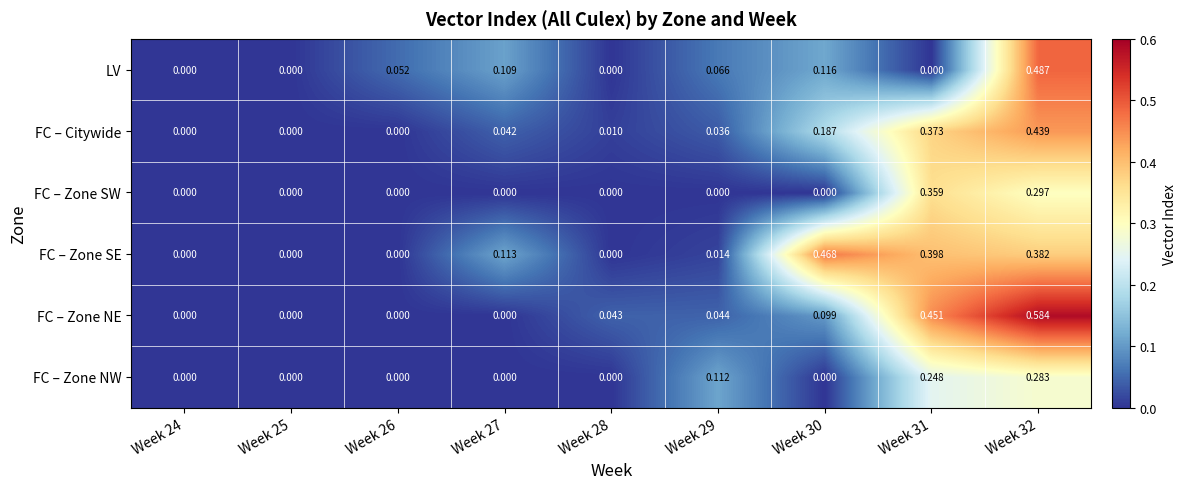

Which series has the widest spread of values?

FC – Zone NE